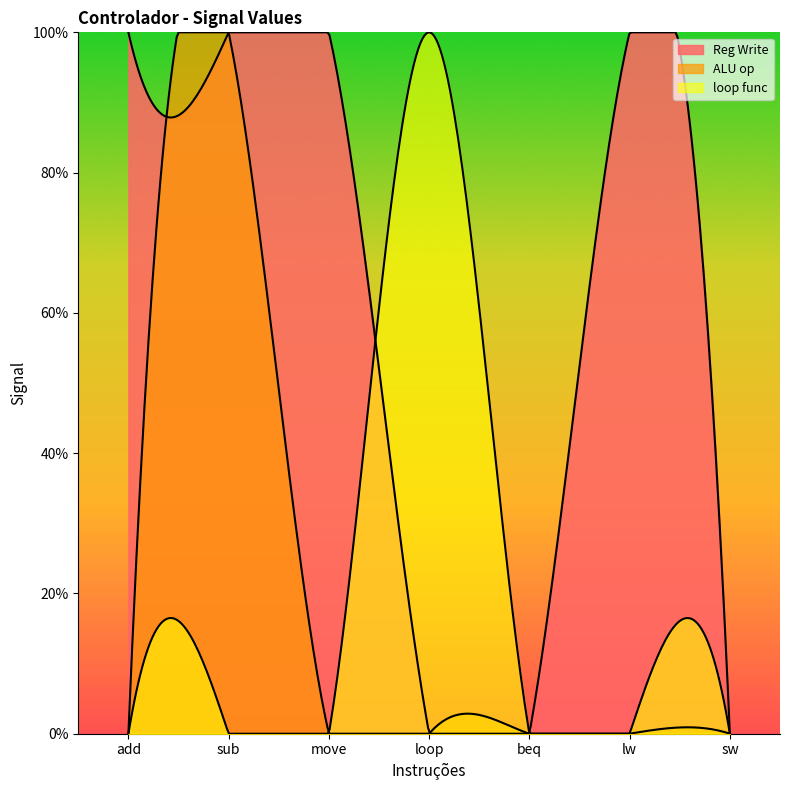

The ALU op series shows 2 at sub. True or false?

False